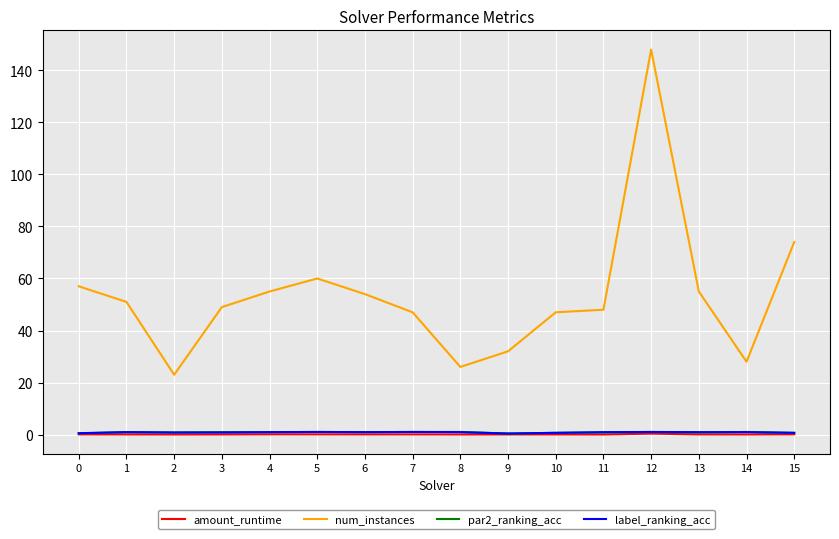

True or false: label_ranking_acc and num_instances intersect in this chart.

False